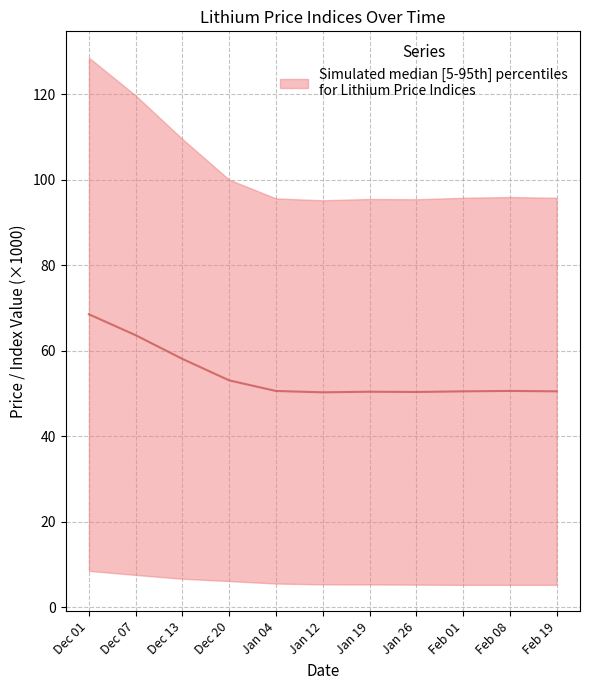

Is it true that the value at Dec 07 is 63.6?

True